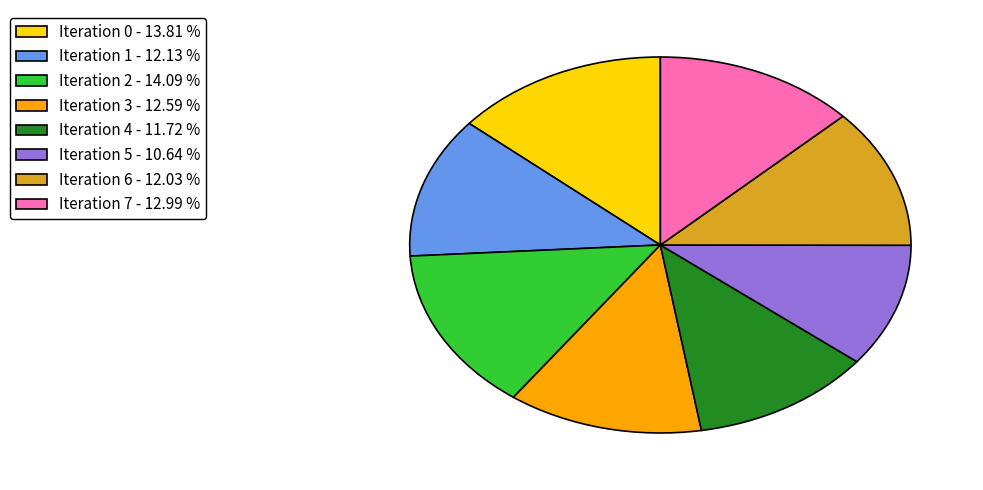

Is the sum of Iteration 3 and Iteration 0 greater than half?

No